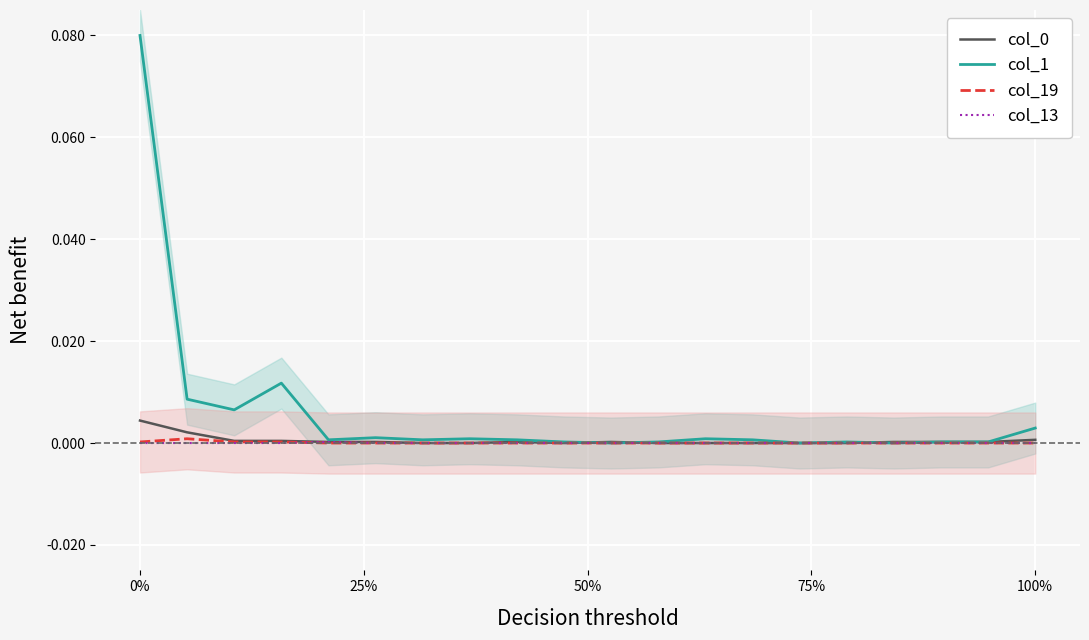

How many values in col_19 are above zero?

4